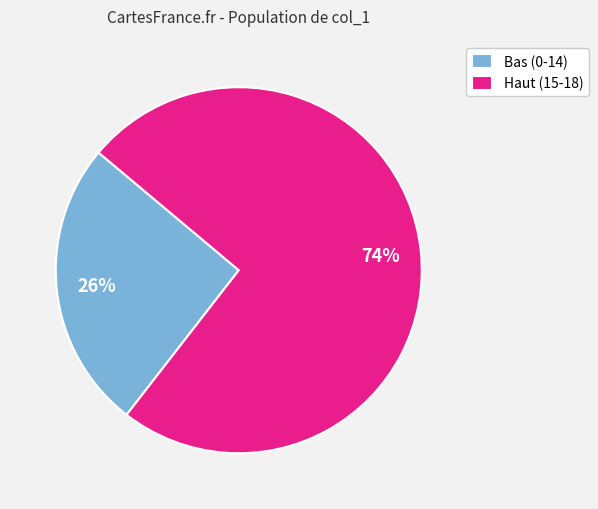

The Bas (0-14) slice represents 37% of the pie. True or false?

False